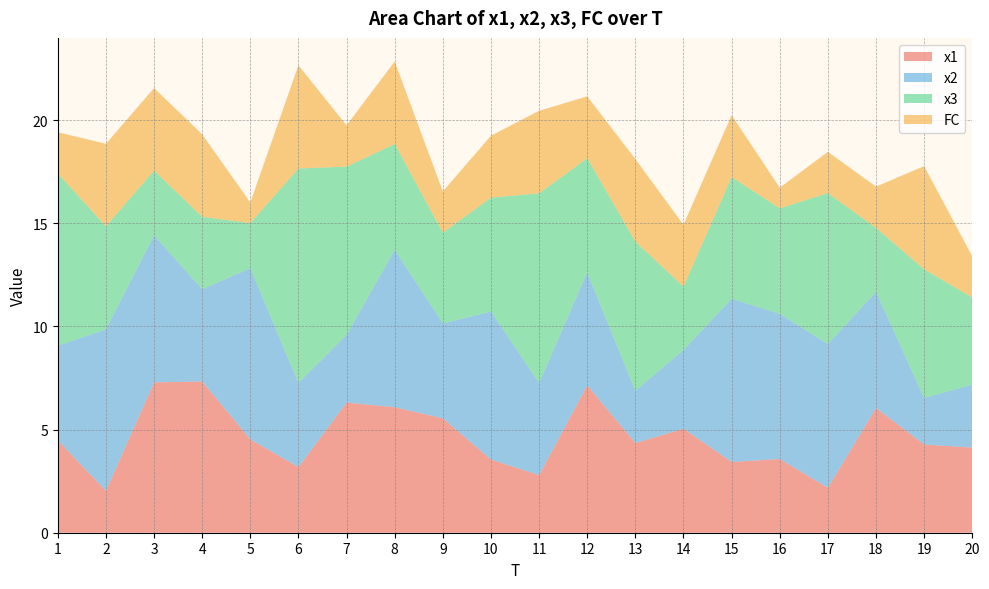

Reading left to right, list all the values displayed in this chart.

x1: 4.5	2.0	7.3	7.3	4.5	3.2	6.3	6.1	5.5	3.5	2.8	7.1	4.3	5.0	3.4	3.6	2.2	6.0	4.3	4.1
x2: 4.6	7.8	7.1	4.5	8.3	4.1	3.3	7.6	4.6	7.2	4.5	5.5	2.5	3.8	7.9	7.0	7.0	5.6	2.3	3.1
x3: 8.3	5.0	3.1	3.5	2.2	10.4	8.2	5.1	4.4	5.5	9.2	5.5	7.2	3.1	5.9	5.1	7.3	3.1	6.2	4.2
FC: 2.0	4.0	4.0	4.0	1.0	5.0	2.0	4.0	2.0	3.0	4.0	3.0	4.0	3.0	3.0	1.0	2.0	2.0	5.0	2.0